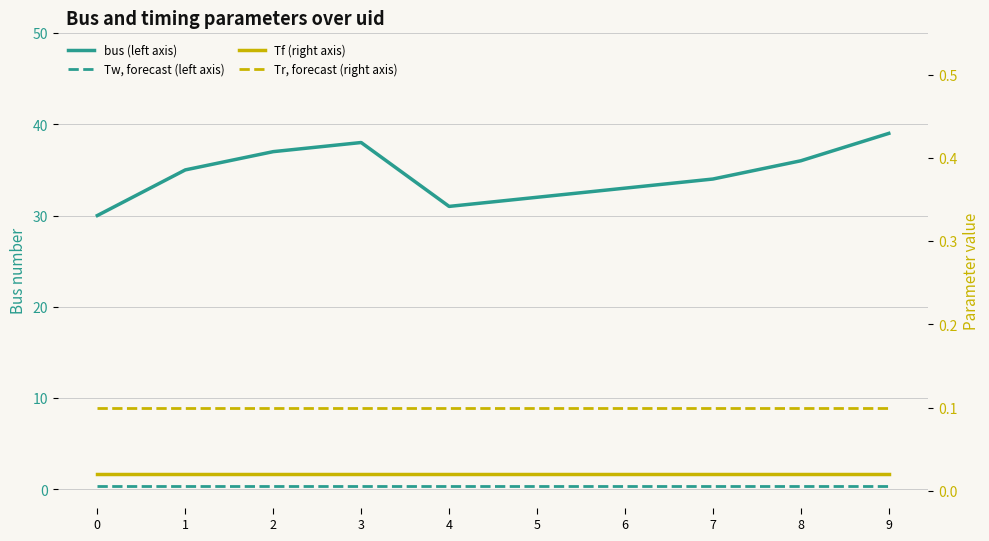

True or false: Tw, forecast (left axis) has a value of 0.6 at 8.

False